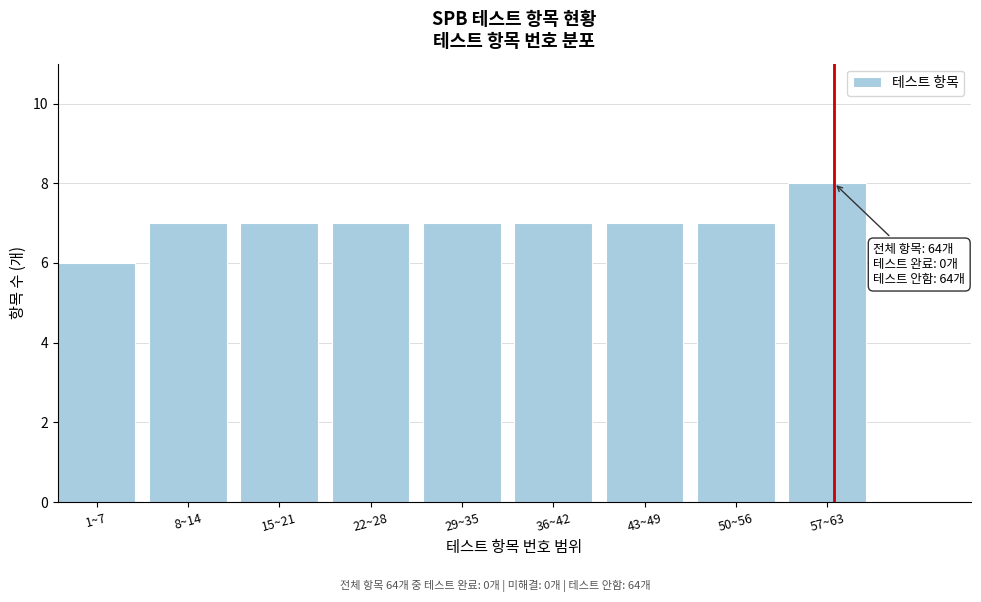

Reading right to left, transcribe all the data shown in this chart.

57~63=8	50~56=7	43~49=7	36~42=7	29~35=7	22~28=7	15~21=7	8~14=7	1~7=6